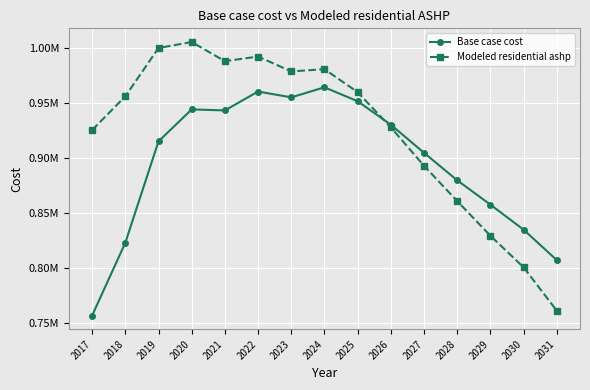

What is the total value across all series at 2031?

1568292.7